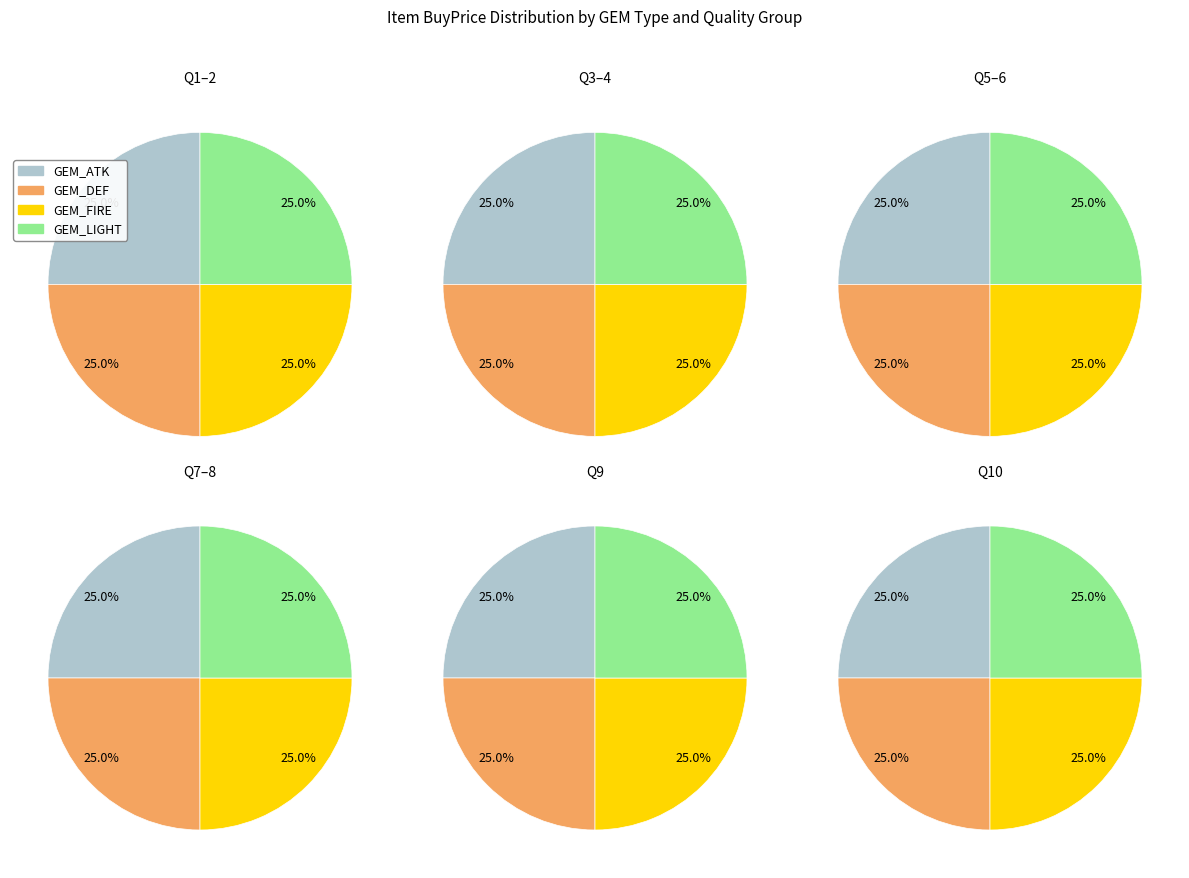

What is the largest slice in the pie chart?

Quality 10